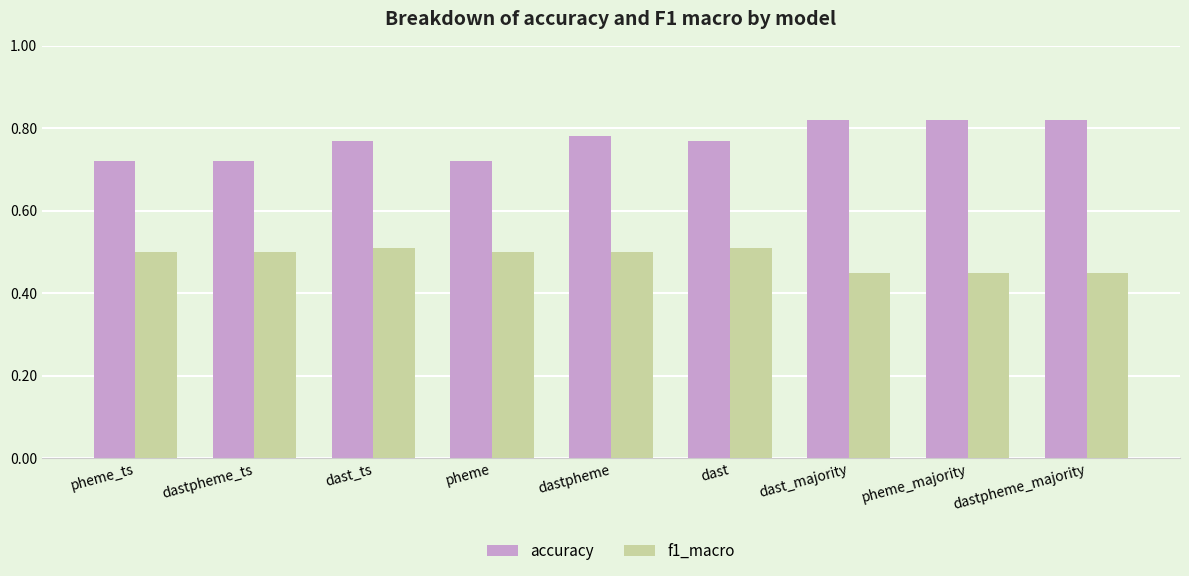

Rank the series at dast_majority from highest to lowest value.

accuracy, f1_macro